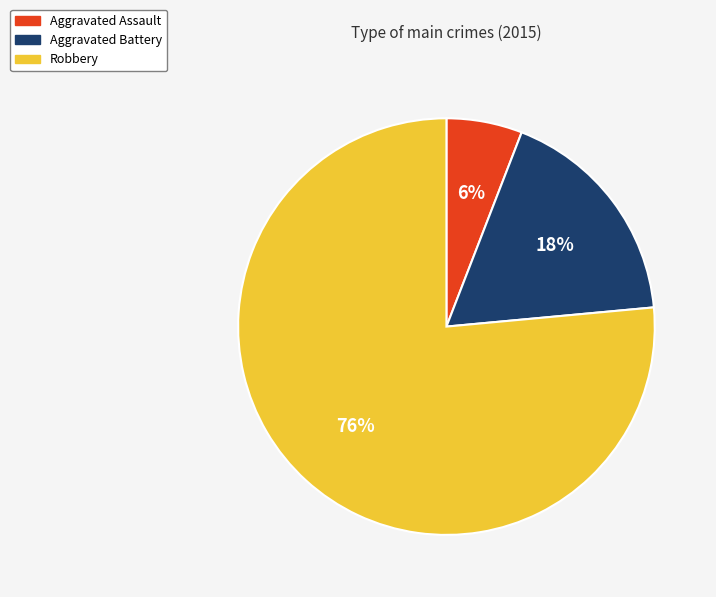

Between Aggravated Assault and Aggravated Battery, which is larger?

Aggravated Battery